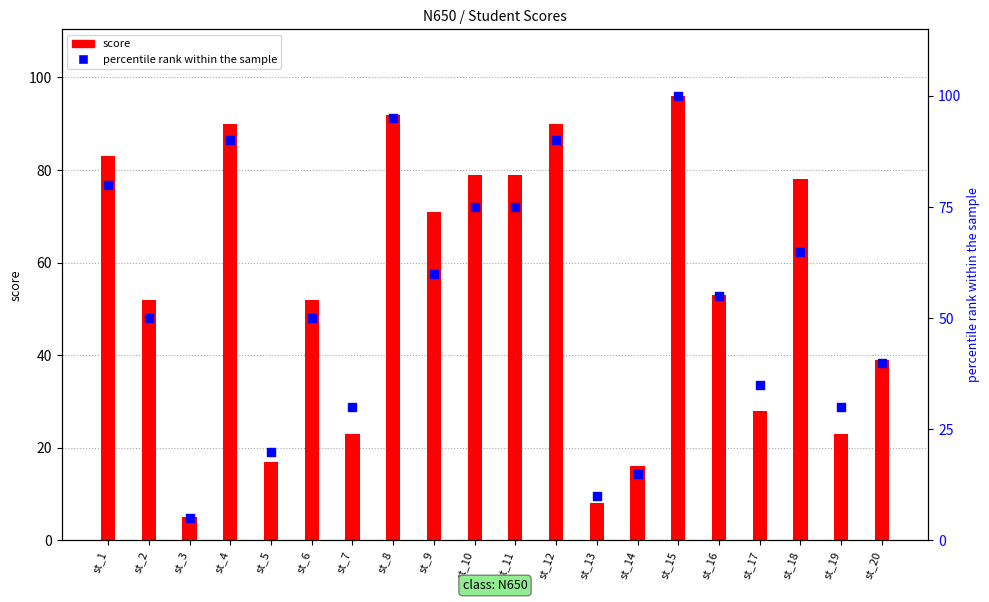

Is the value of percentile rank within the sample at st_3 greater than the value of score at st_7?

No